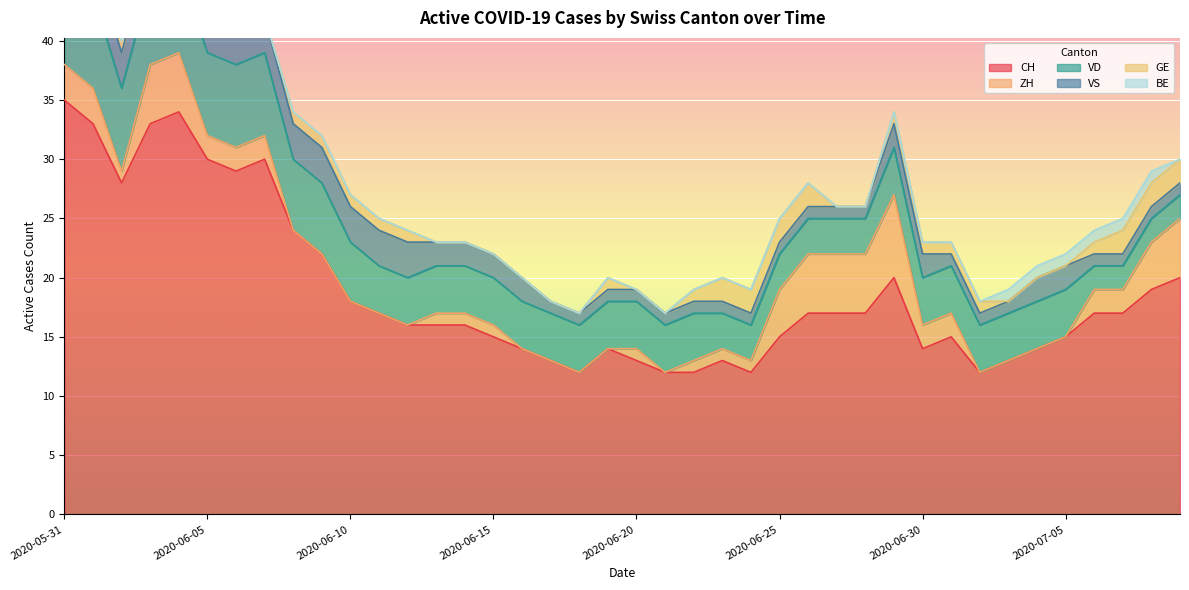

What is the spread (max minus min) of values at 2020-06-24?

12